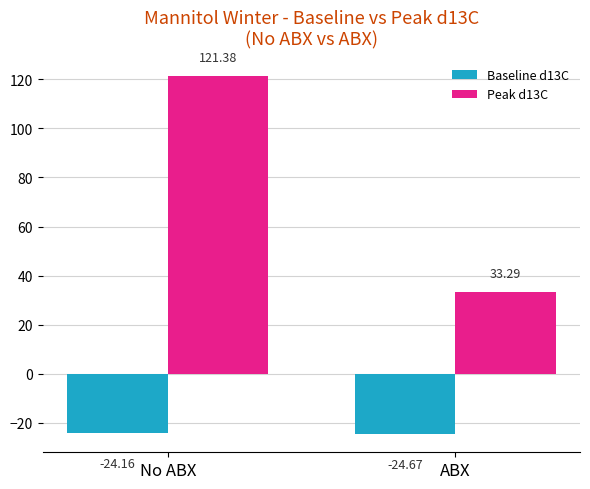

True or false: Peak d13C has a value of 35.5 at No ABX.

False